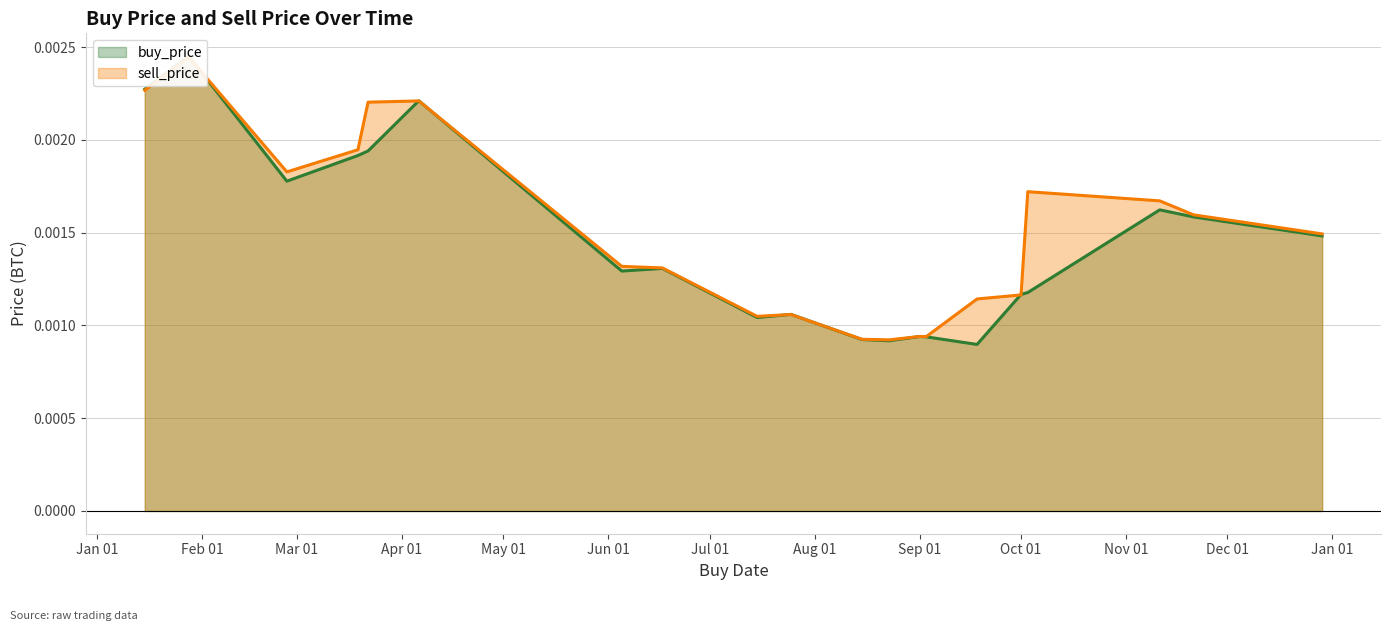

How many lines are shown in the chart?

2